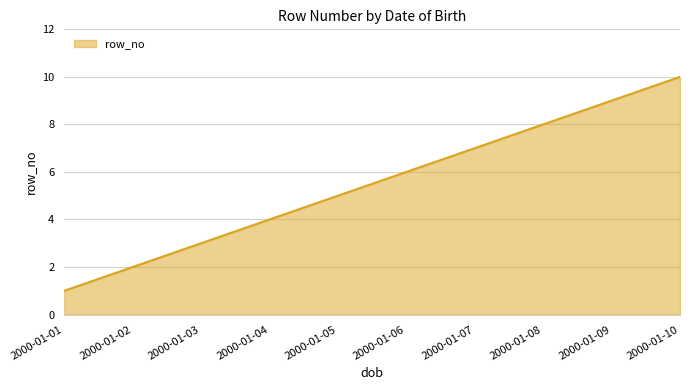

List the labels in order of value, largest first.

2000-01-10, 2000-01-09, 2000-01-08, 2000-01-07, 2000-01-06, 2000-01-05, 2000-01-04, 2000-01-03, 2000-01-02, 2000-01-01